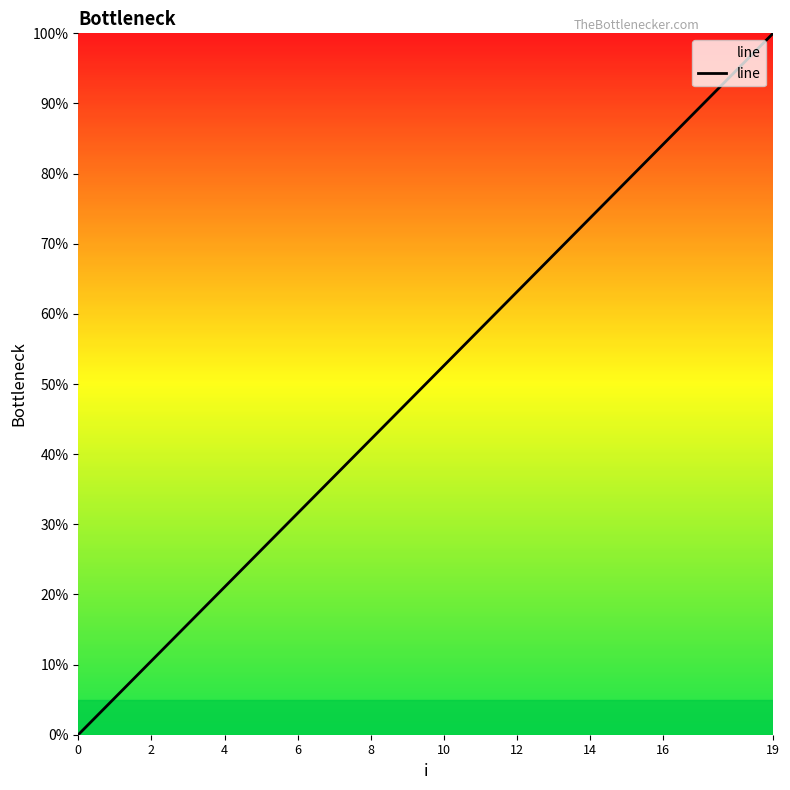

How many lines are shown in the chart?

1